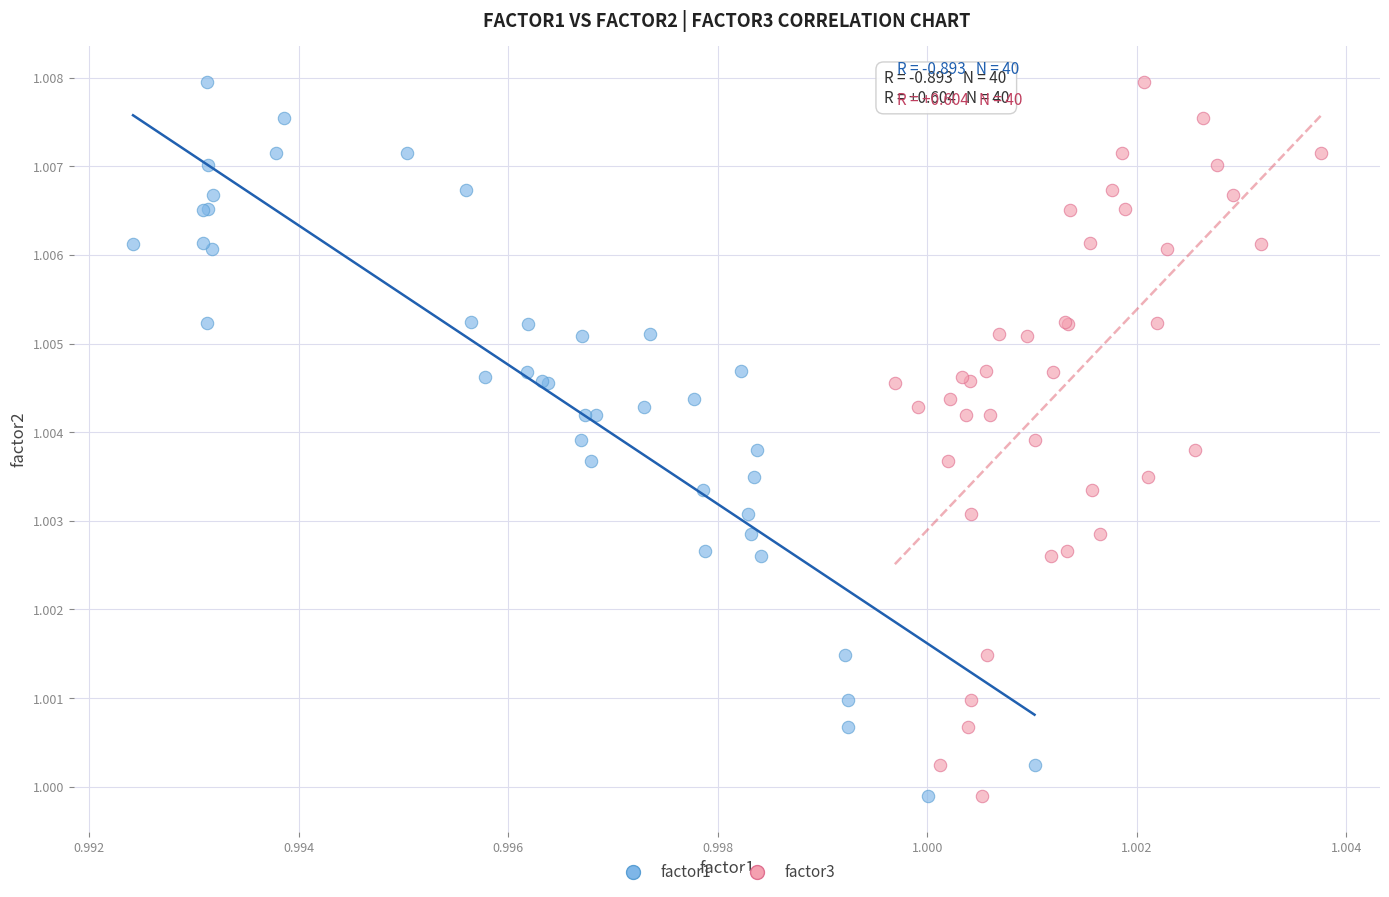

What are all the series names shown in the legend?

factor1, factor3